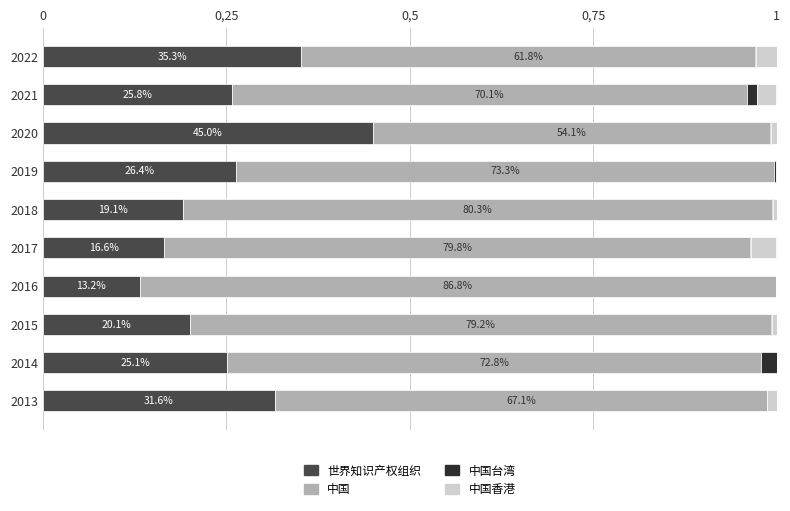

What is the average value of the 中国 series?

0.7